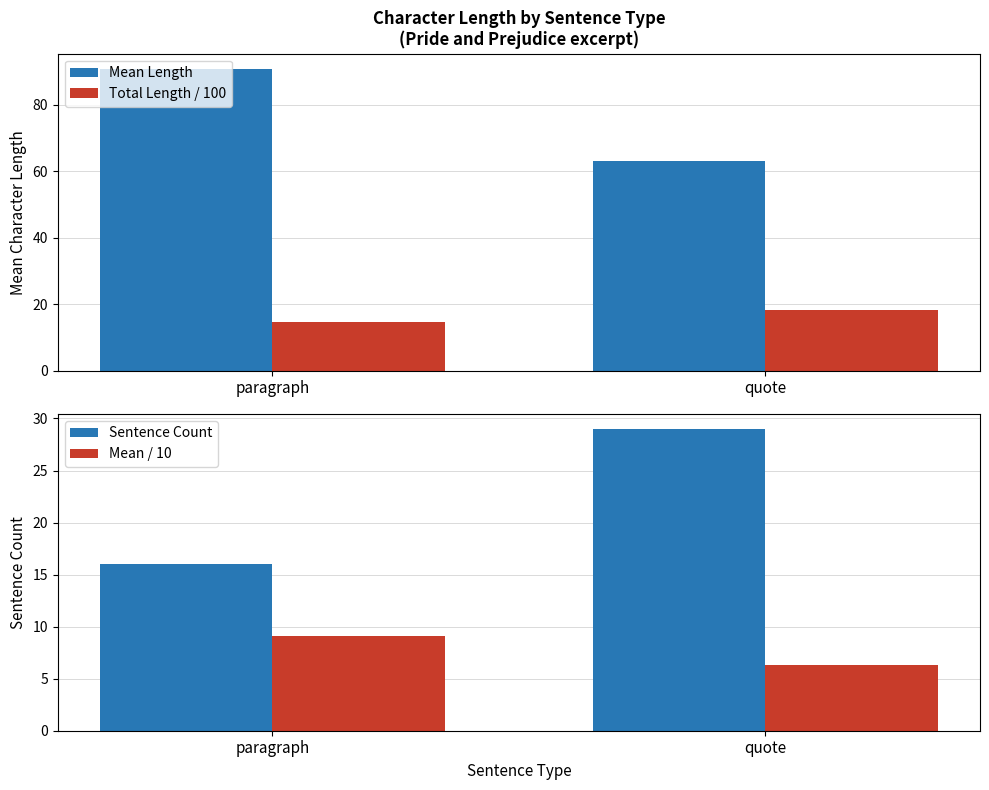

Which label corresponds to the smallest value in the chart?

quote